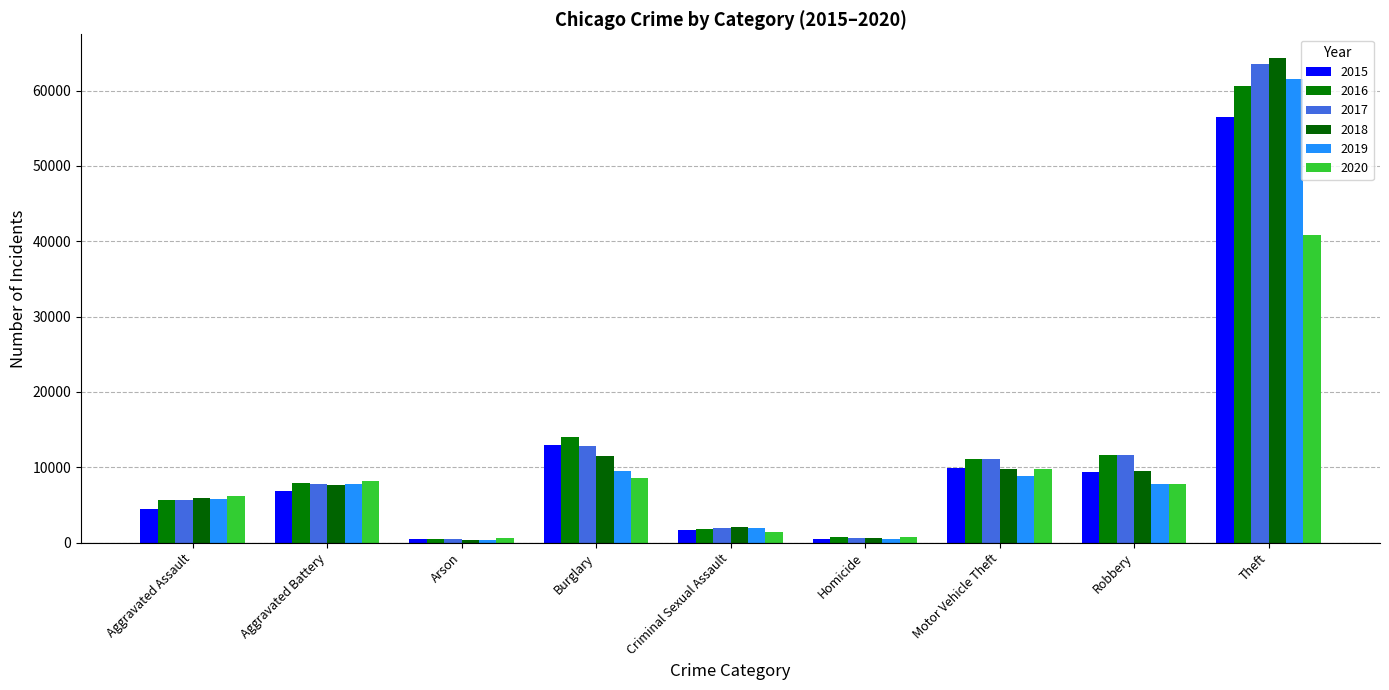

Between Arson and Burglary, which series saw the biggest shift?

2016